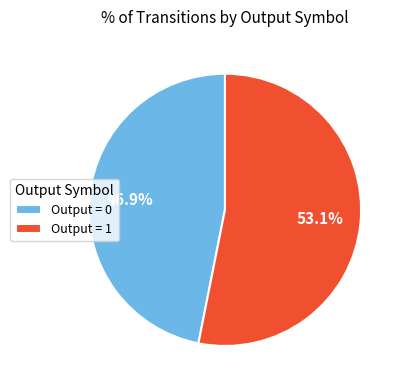

Count the number of slices in the pie.

2